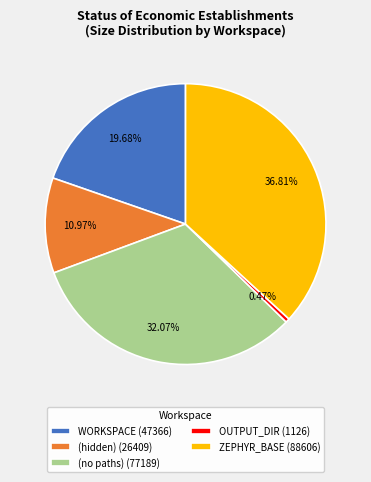

True or false: OUTPUT_DIR accounts for 6% of the total.

False